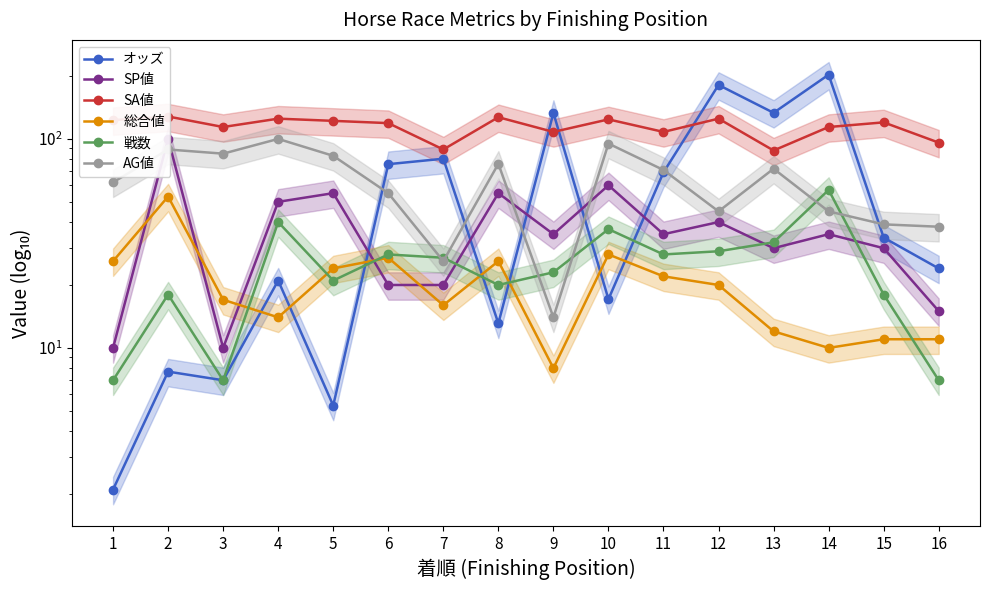

True or false: SP値 and 総合値 cross at least once.

True